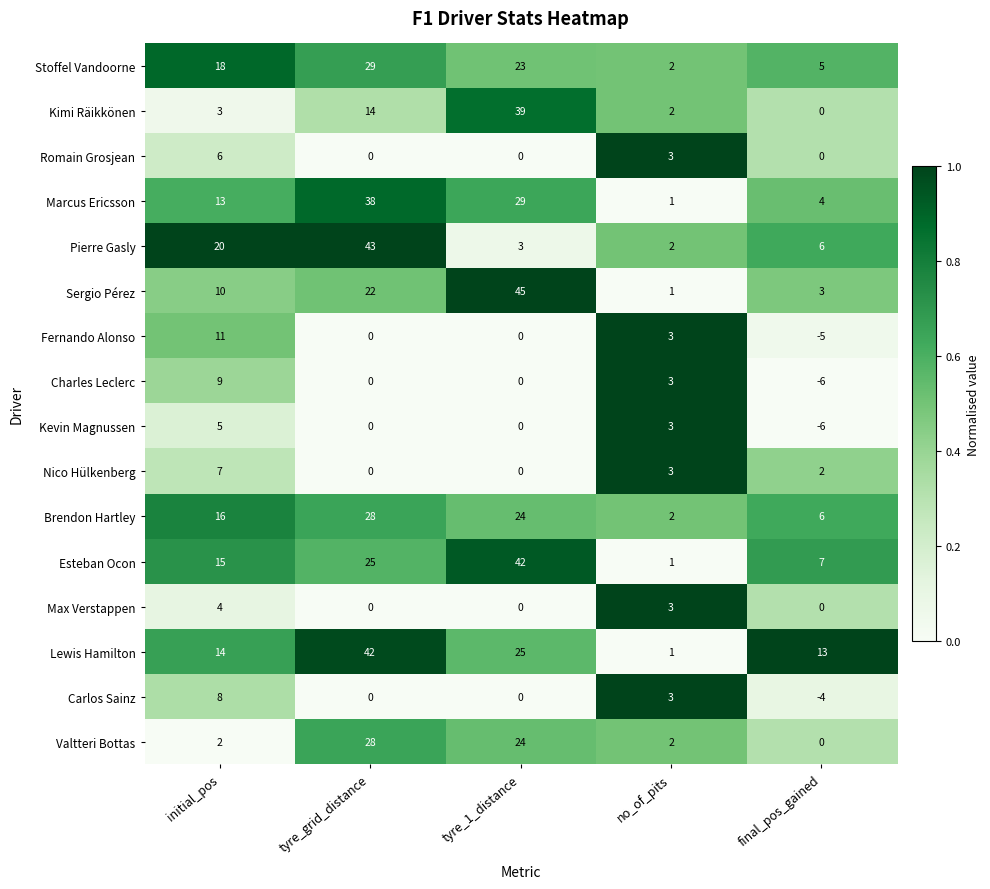

How many distinct data groups are displayed?

16